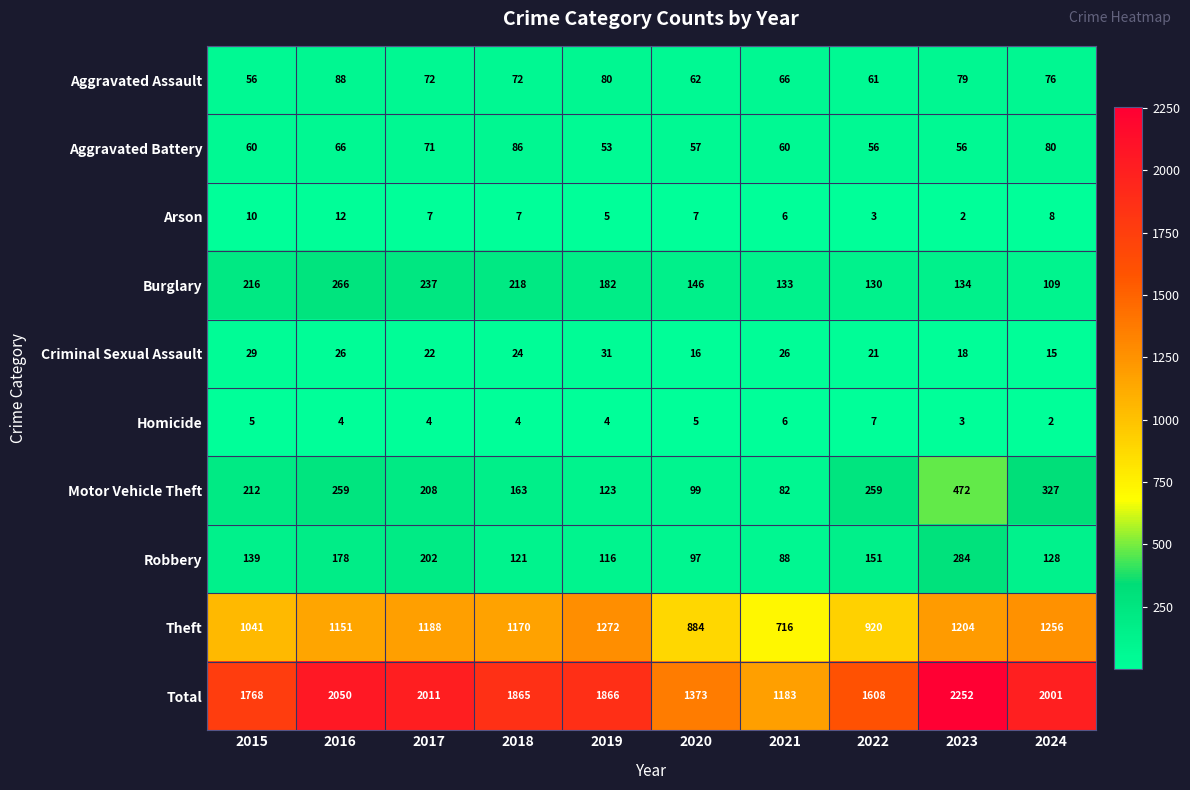

List the series in order of their peak value, highest first.

Total, Theft, Motor Vehicle Theft, Robbery, Burglary, Aggravated Assault, Aggravated Battery, Criminal Sexual Assault, Arson, Homicide